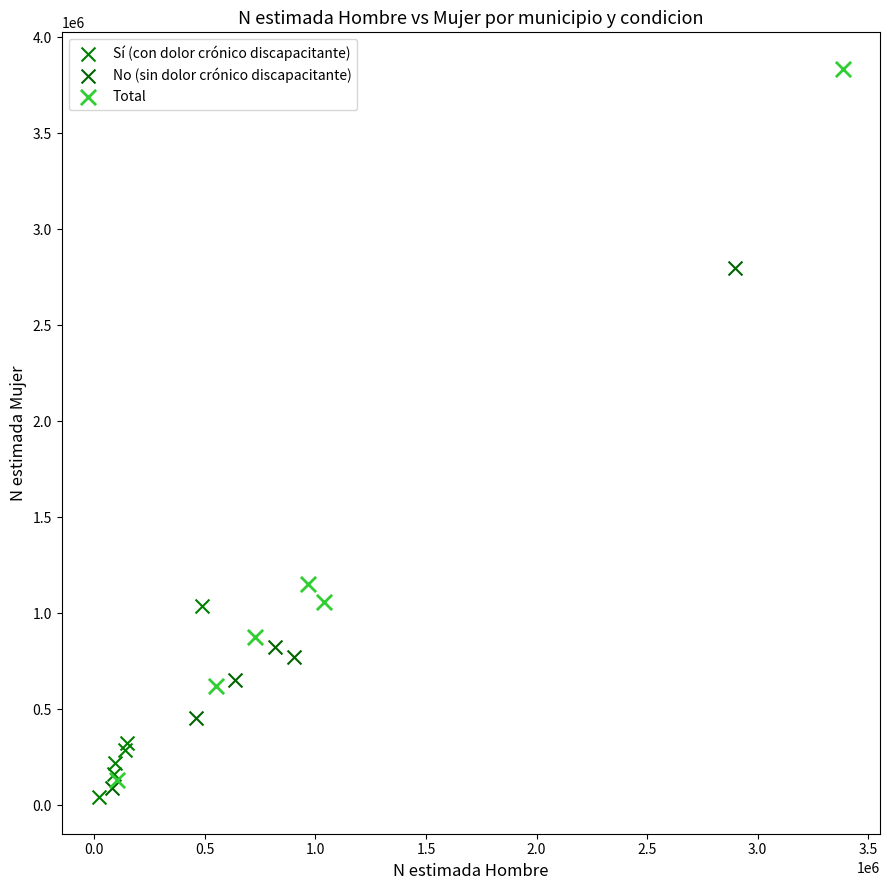

Which series has the widest spread of Y values?

Total